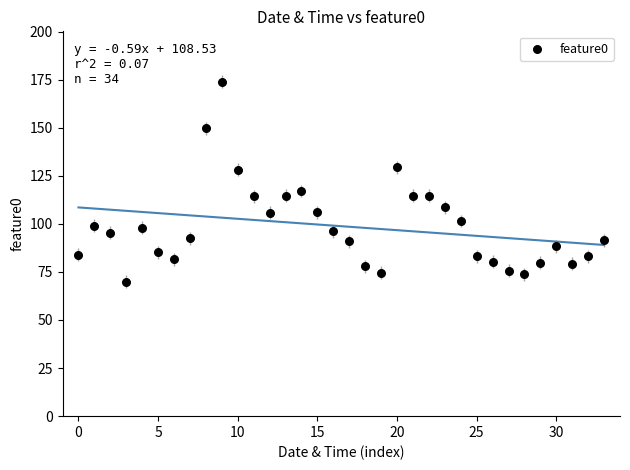

What Y value in the scatter plot is closest to 121?

117.1